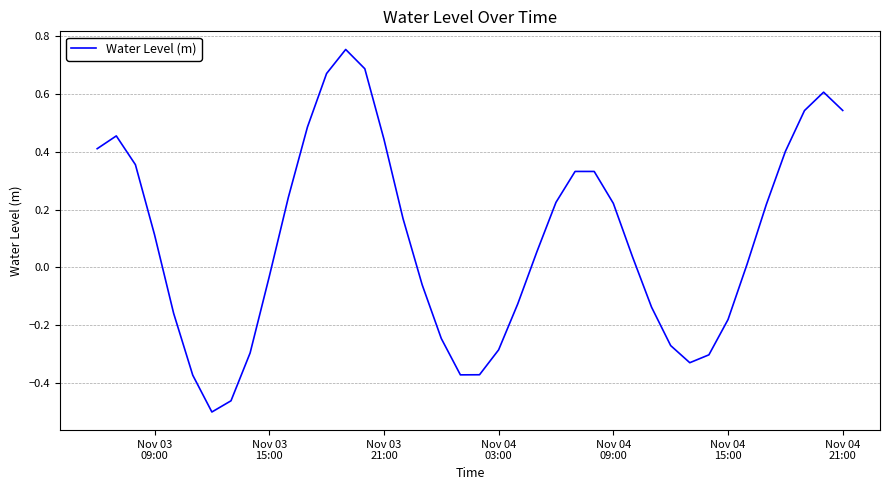

What is the difference between the maximum and minimum values?

1.3